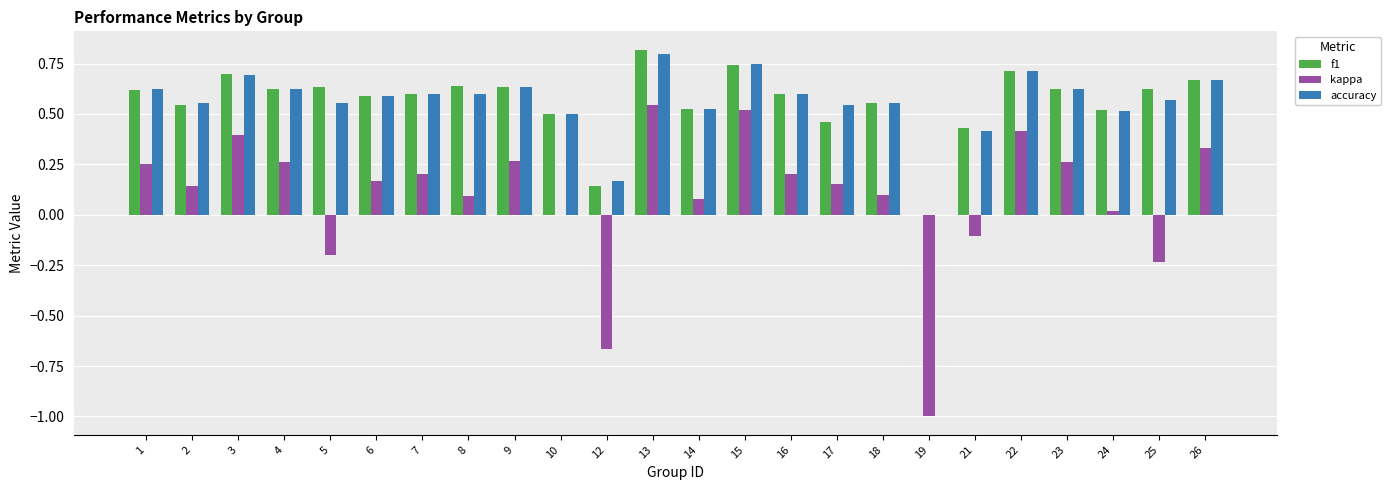

What is the sum of the f1 values at 1 and 10?

1.1